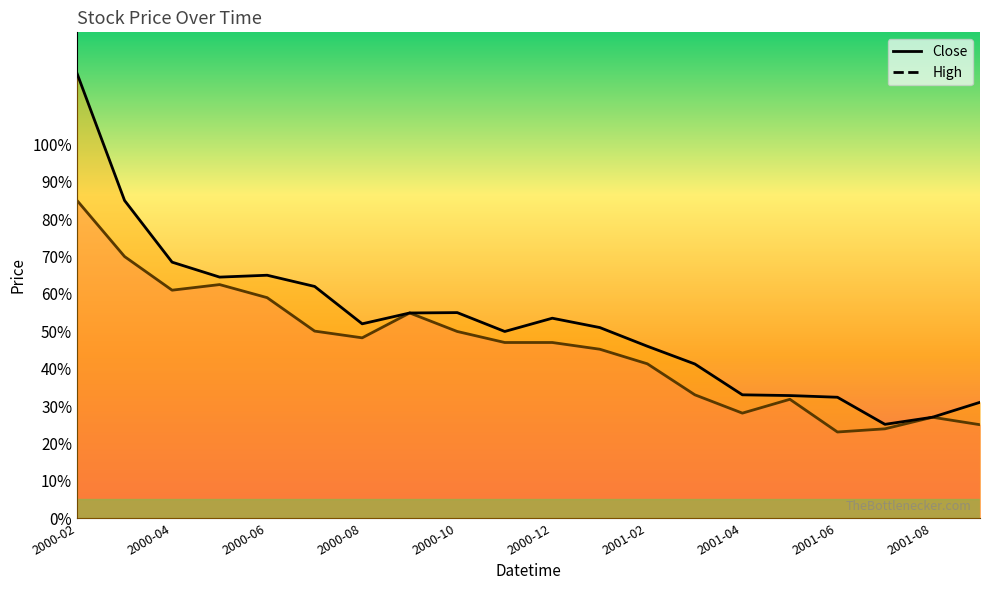

Reading right to left, transcribe all the data shown in this chart.

Close: 25.0	27.0	23.9	23.0	31.8	28.1	33.0	41.3	45.2	47.0	47.0	50.0	54.9	48.2	50.0	59.0	62.5	61.0	70.0	85.0
High: 31.0	27.0	25.1	32.3	32.8	33.0	41.2	46.0	51.0	53.5	50.0	55.0	54.9	52.0	62.0	65.0	64.5	68.5	85.0	119.0